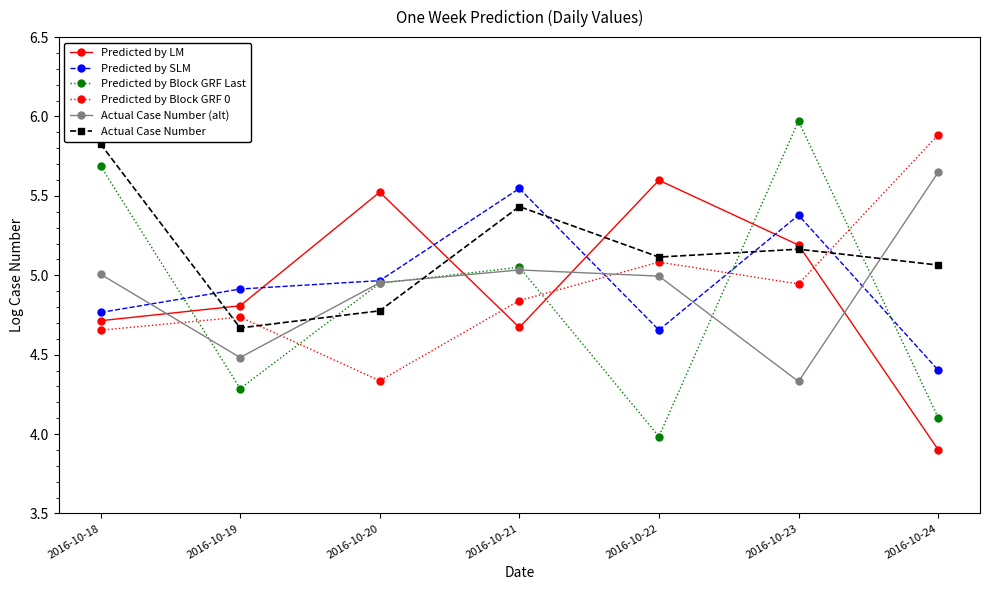

At which category does Actual Case Number (alt) reach its first local valley?

2016-10-19